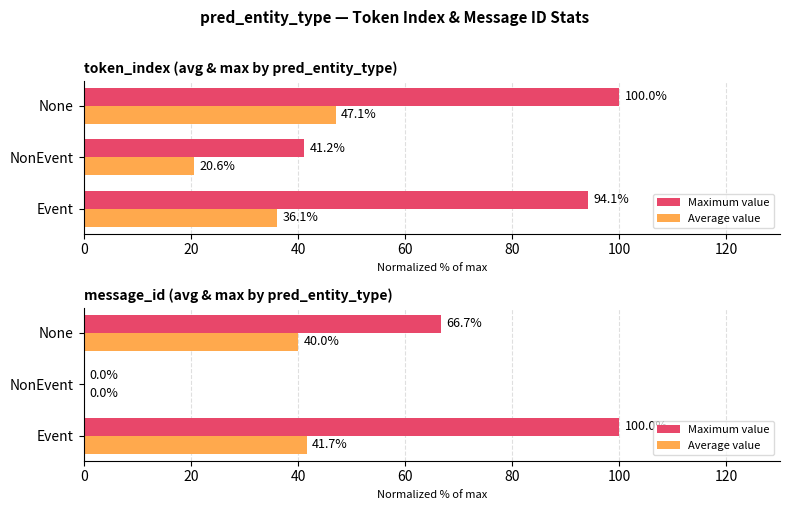

How many bars are there in each group?

2